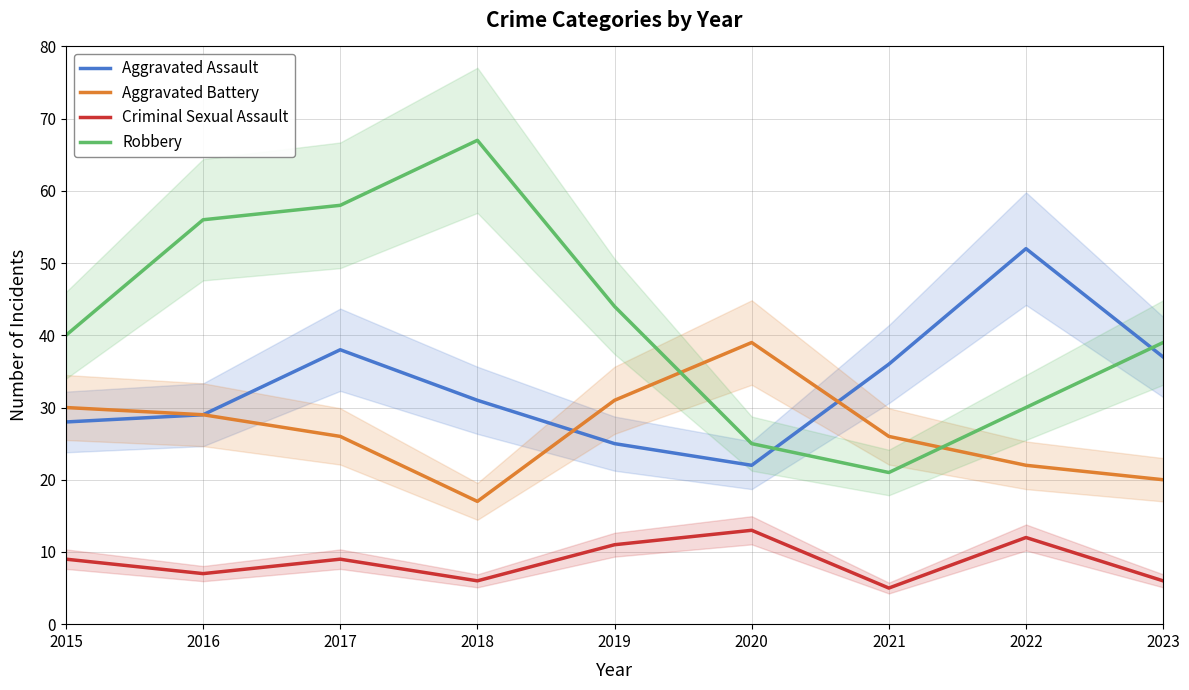

Which series ends up on top after the final intersection of Aggravated Assault and Aggravated Battery?

Aggravated Assault